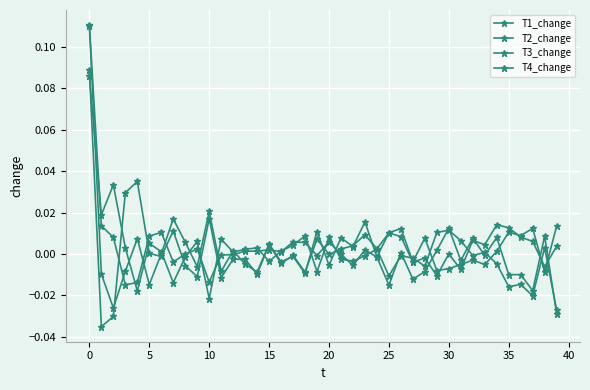

How many data points does each series have?

40